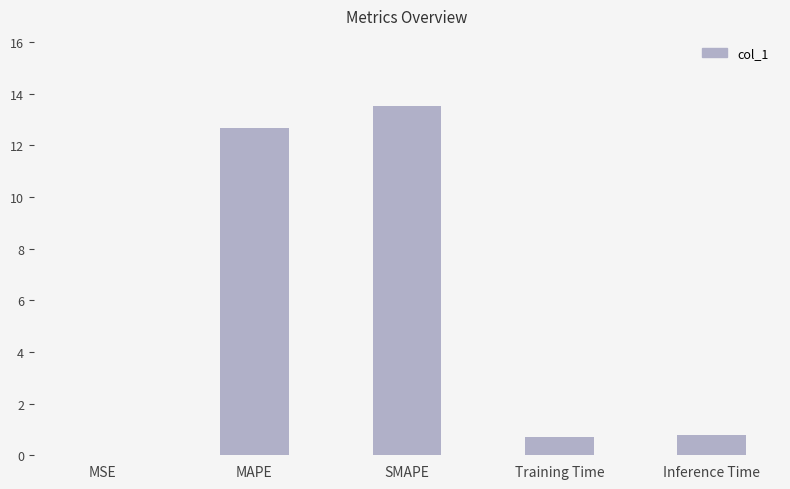

True or false: the data shows 0.0 at MSE.

True